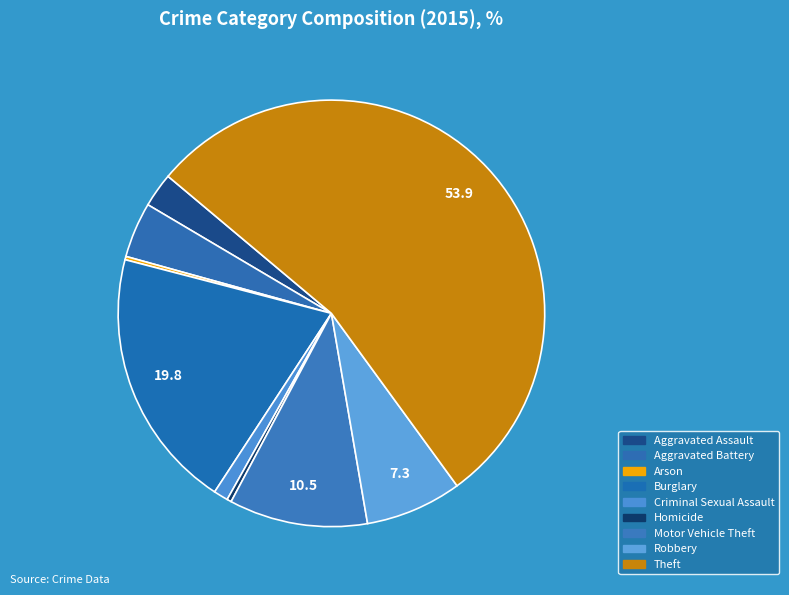

Is the sum of Burglary and Arson greater than half?

No